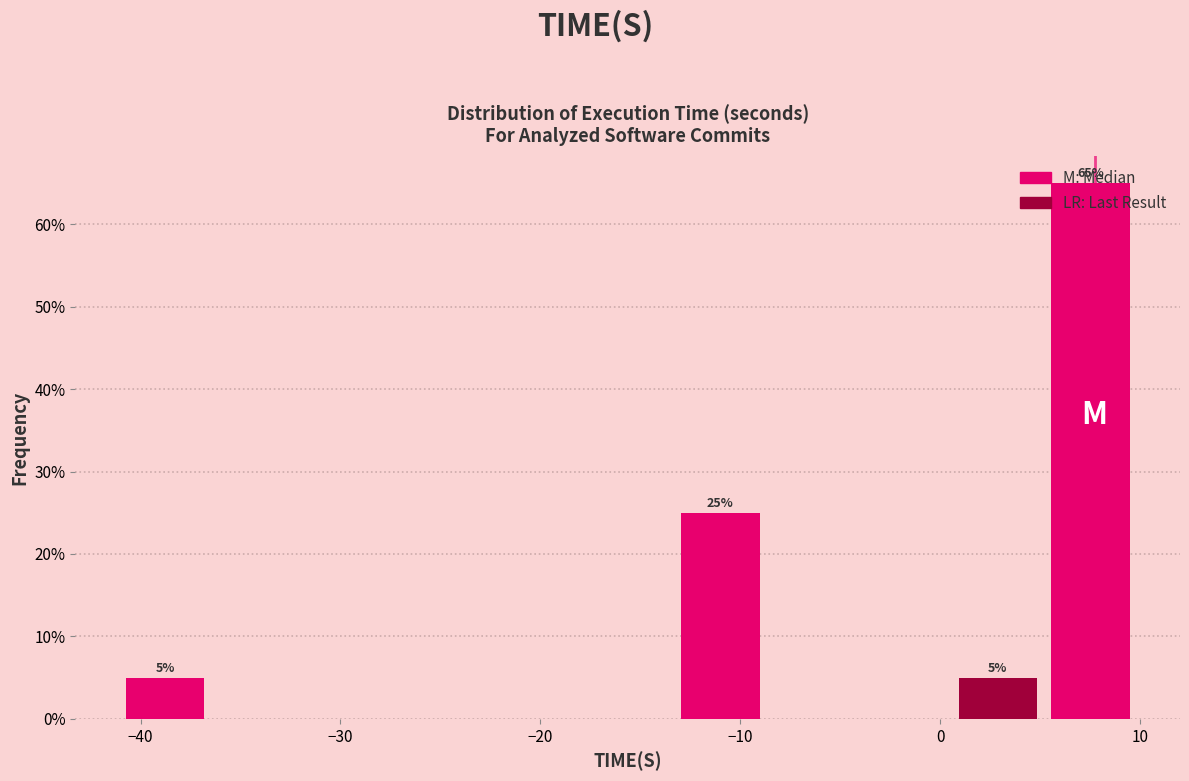

Which range on the x-axis has the tallest bar?

5 to 10